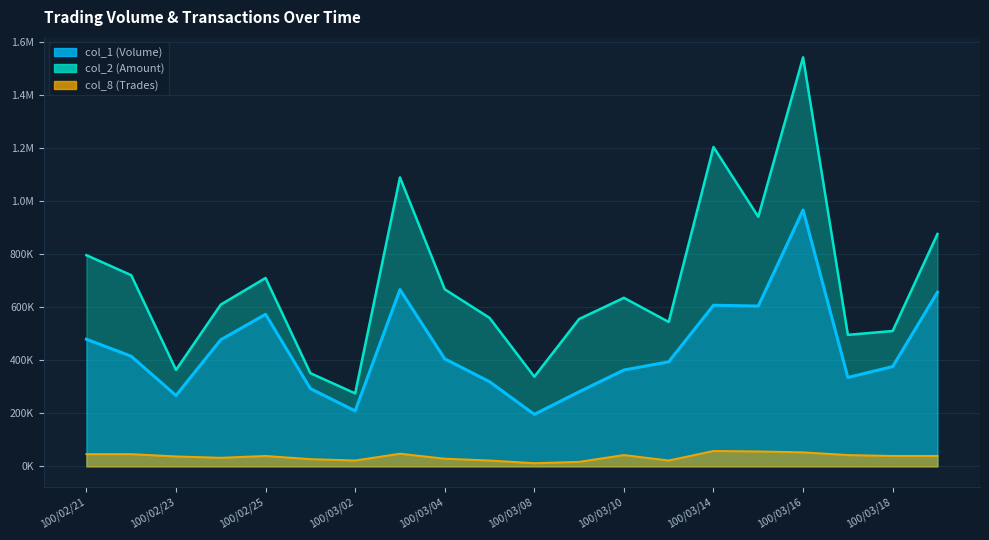

How many data points in col_8 are above 39208?

11